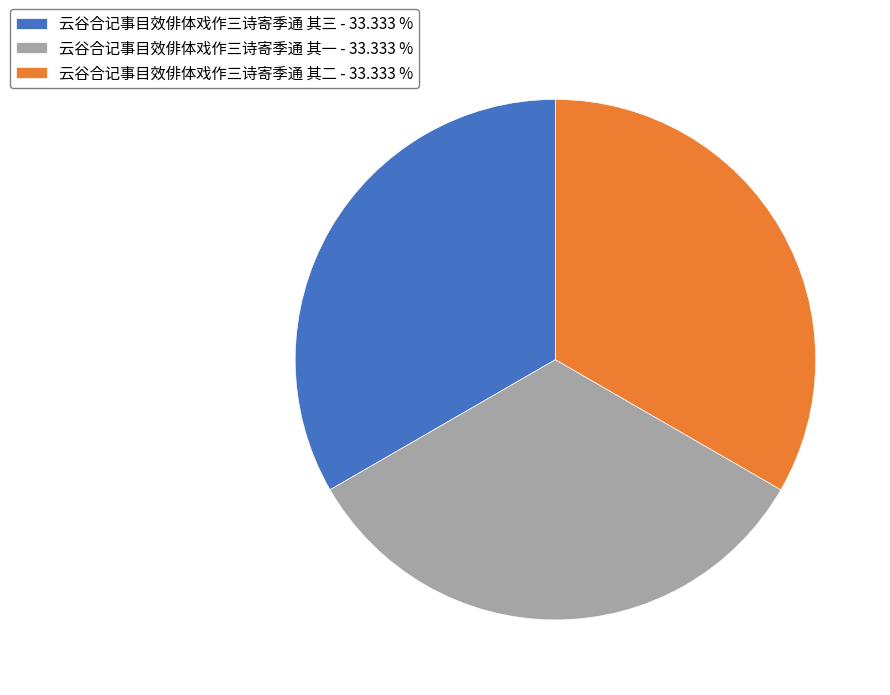

Is there any slice that represents more than half of the pie?

No